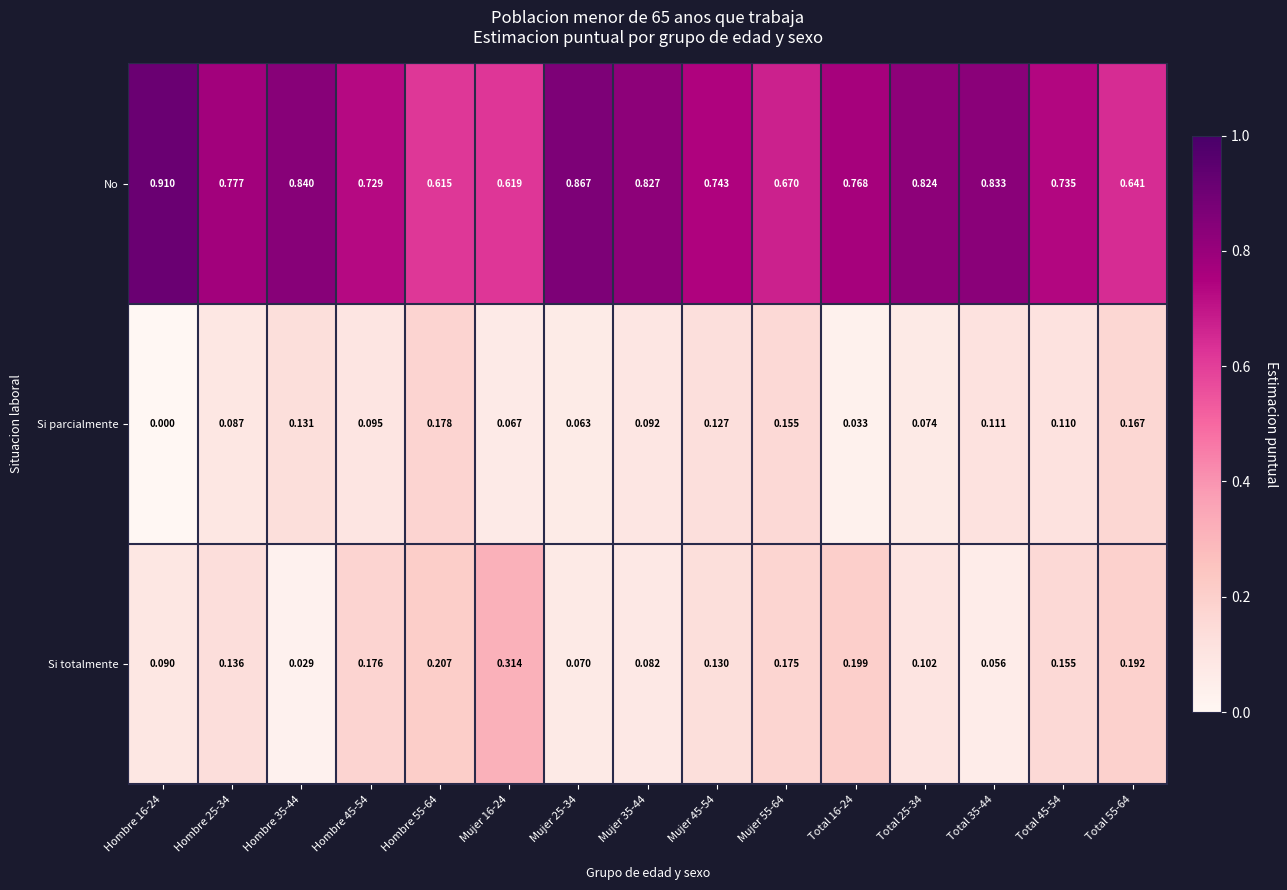

Which series has the largest total across all categories?

No